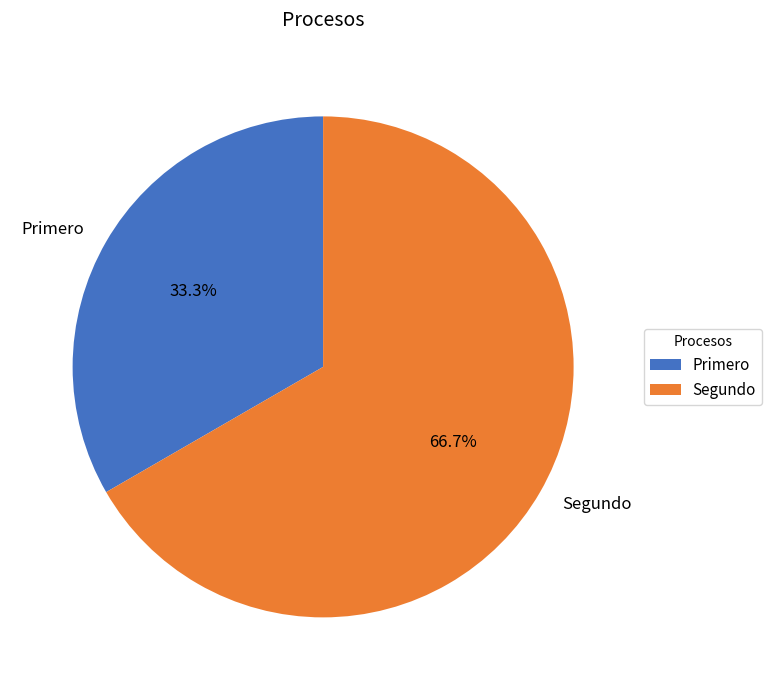

The Segundo slice represents 67% of the pie. True or false?

True